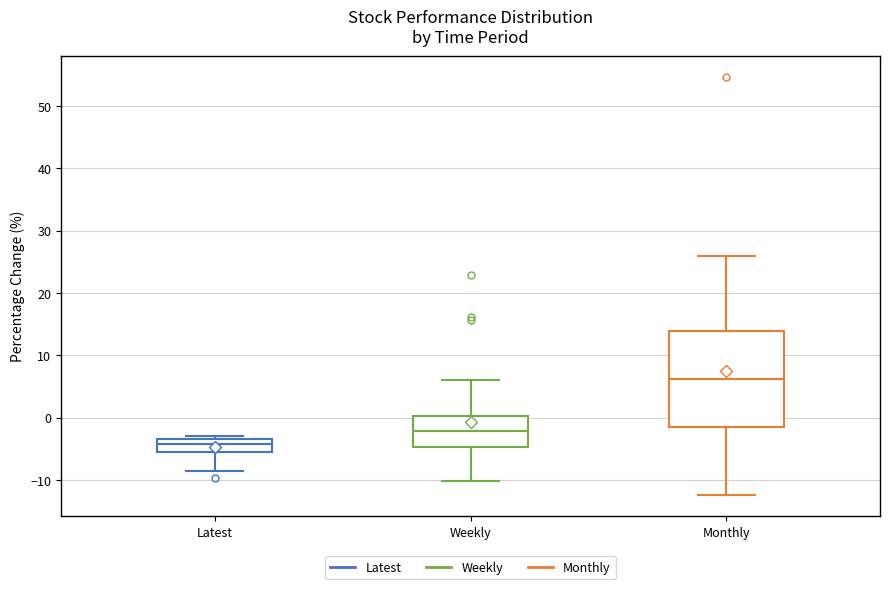

Which box is the tallest, from its lower edge to its upper edge?

Monthly